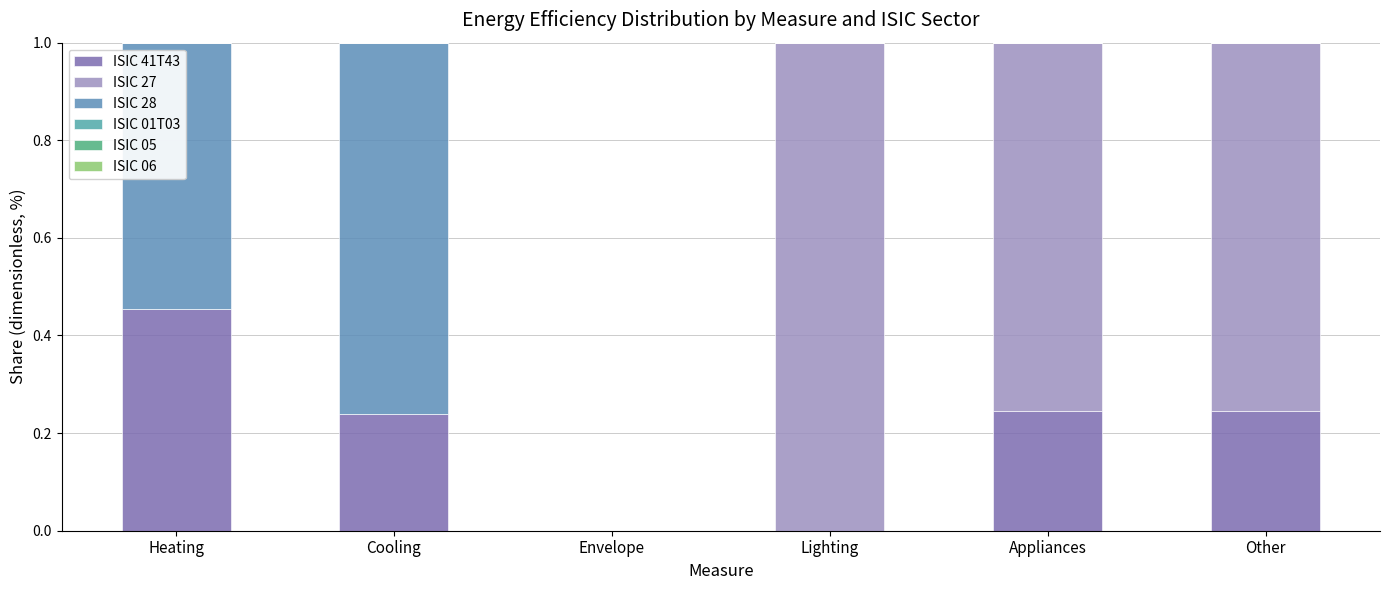

Does the chart contain stacked bars?

Yes